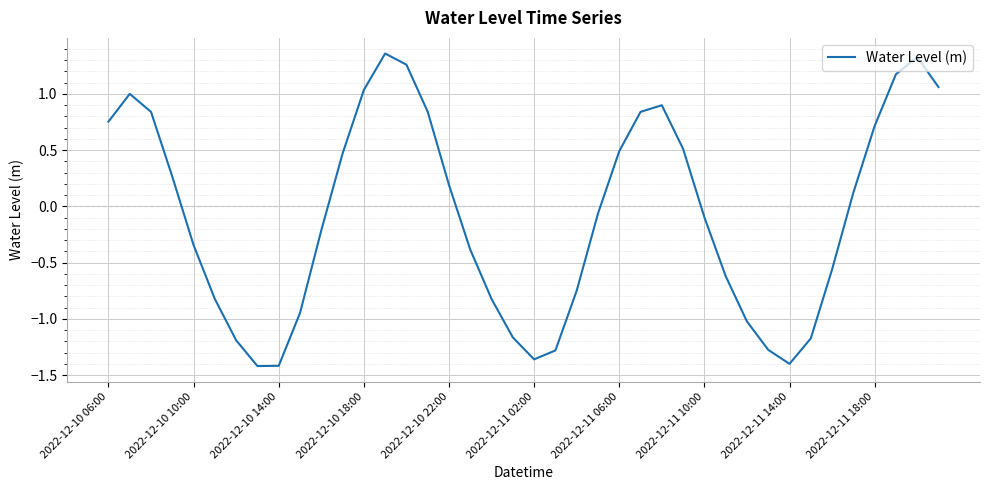

Reading left to right, transcribe all the data shown in this chart.

0.8	1.0	0.8	0.3	-0.3	-0.8	-1.2	-1.4	-1.4	-0.9	-0.2	0.5	1.0	1.4	1.3	0.8	0.2	-0.4	-0.8	-1.2	-1.4	-1.3	-0.7	-0.1	0.5	0.8	0.9	0.5	-0.1	-0.6	-1.0	-1.3	-1.4	-1.2	-0.6	0.1	0.7	1.2	1.3	1.1